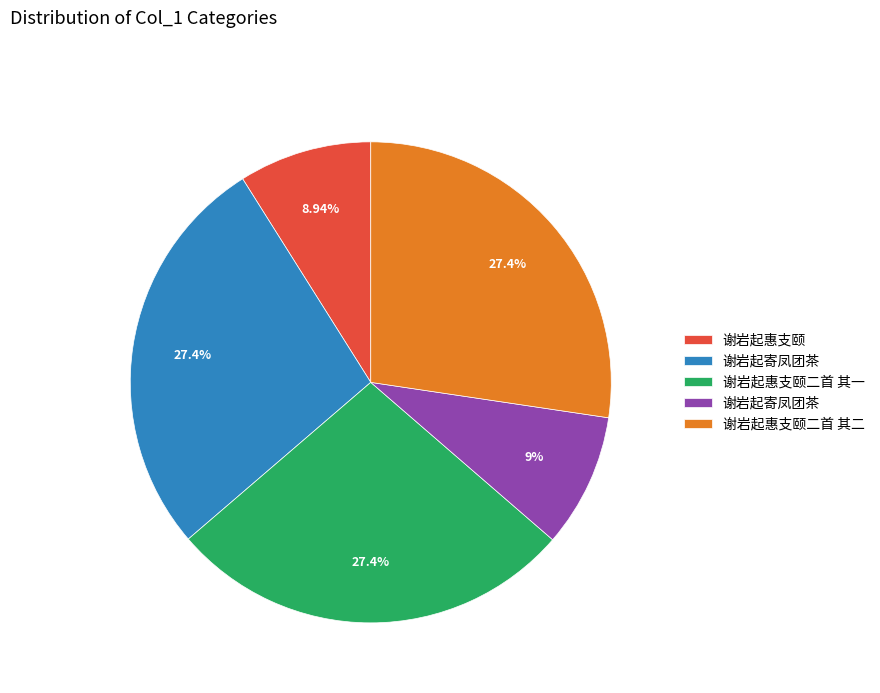

Does any single category account for the majority?

No